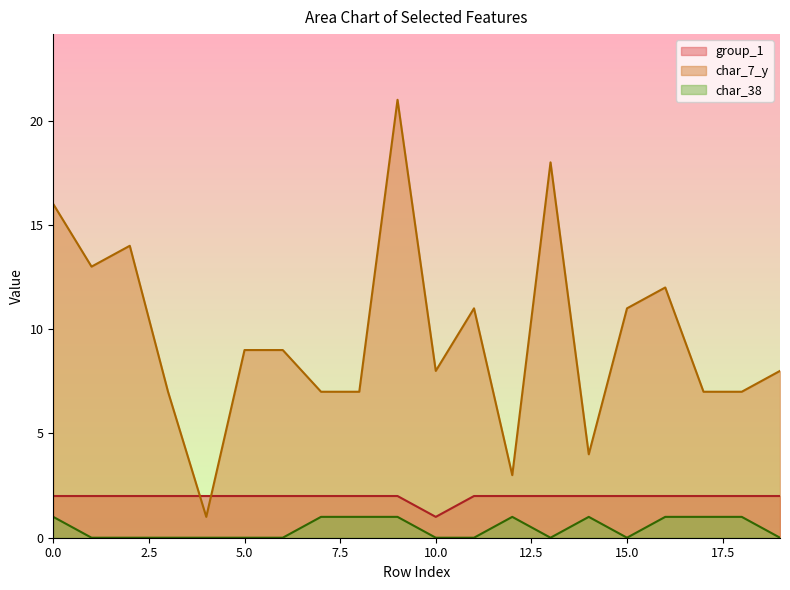

Reading right to left, transcribe all the data shown in this chart.

group_1: 19=2	18=2	17=2	16=2	15=2	14=2	13=2	12=2	11=2	10=1	9=2	8=2	7=2	6=2	5=2	4=2	3=2	2=2	1=2	0=2
char_7_y: 19=8	18=7	17=7	16=12	15=11	14=4	13=18	12=3	11=11	10=8	9=21	8=7	7=7	6=9	5=9	4=1	3=7	2=14	1=13	0=16
char_38: 19=0	18=1	17=1	16=1	15=0	14=1	13=0	12=1	11=0	10=0	9=1	8=1	7=1	6=0	5=0	4=0	3=0	2=0	1=0	0=1